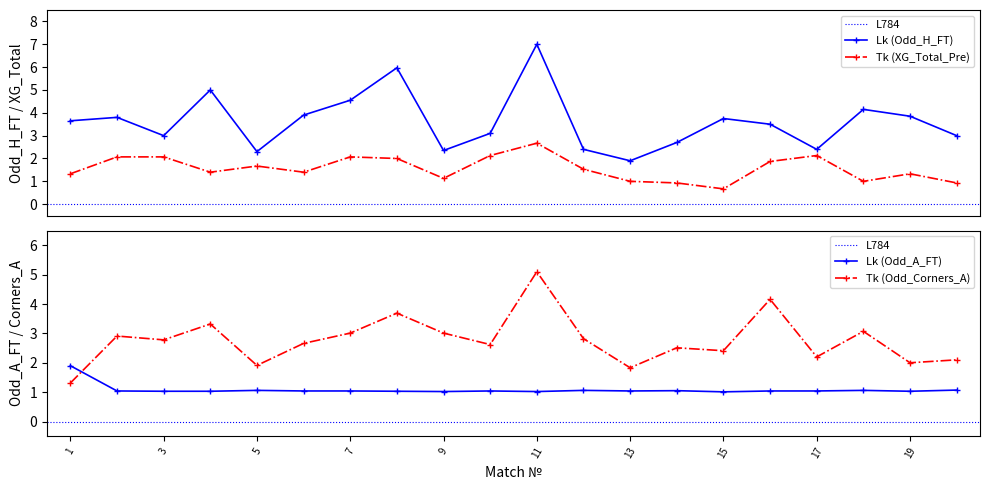

Where is Odd_H_FT nearest to the value 4?

6